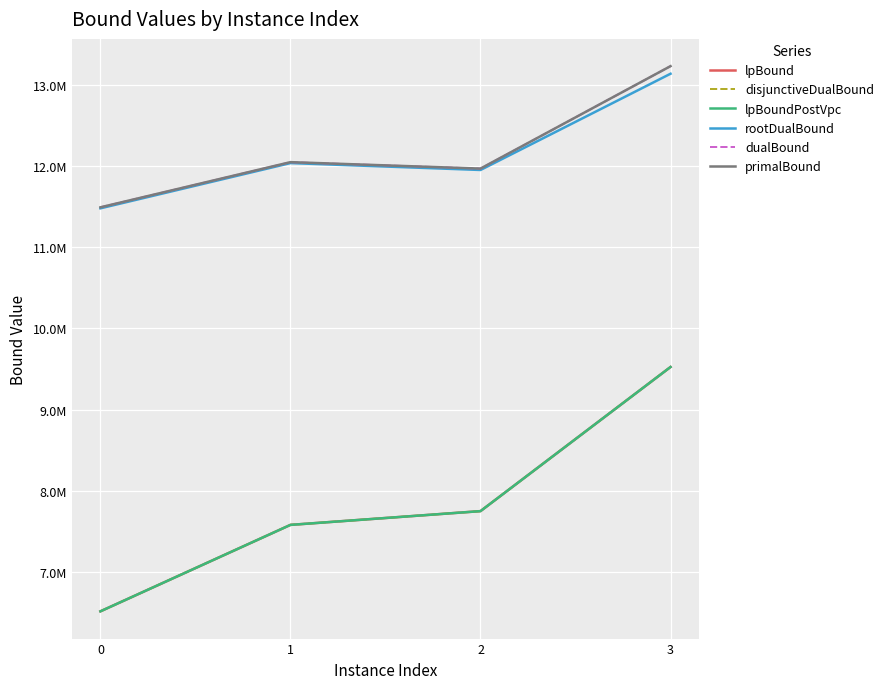

Between 0 and 3, which series saw the biggest shift?

lpBound